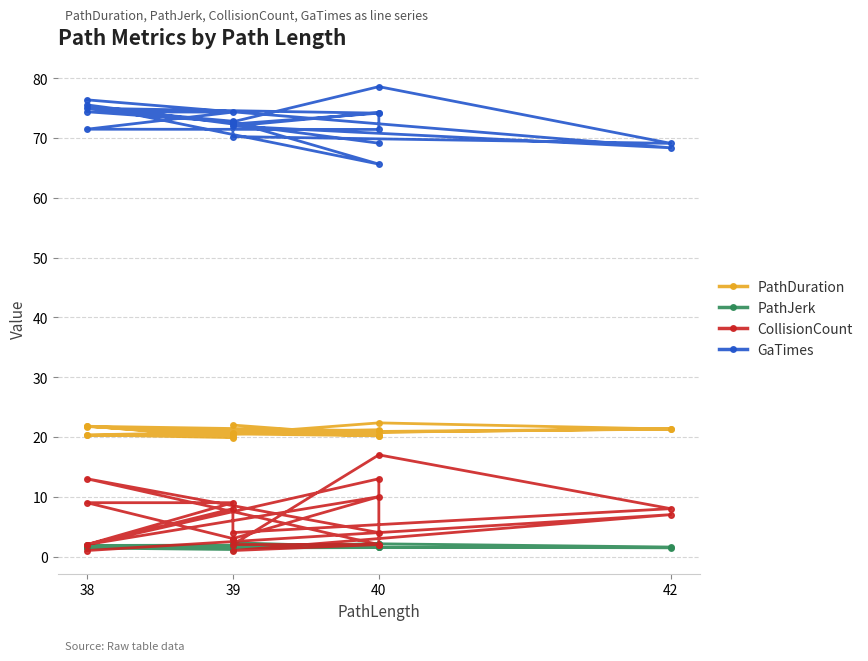

Which series has the largest total across all categories?

GaTimes